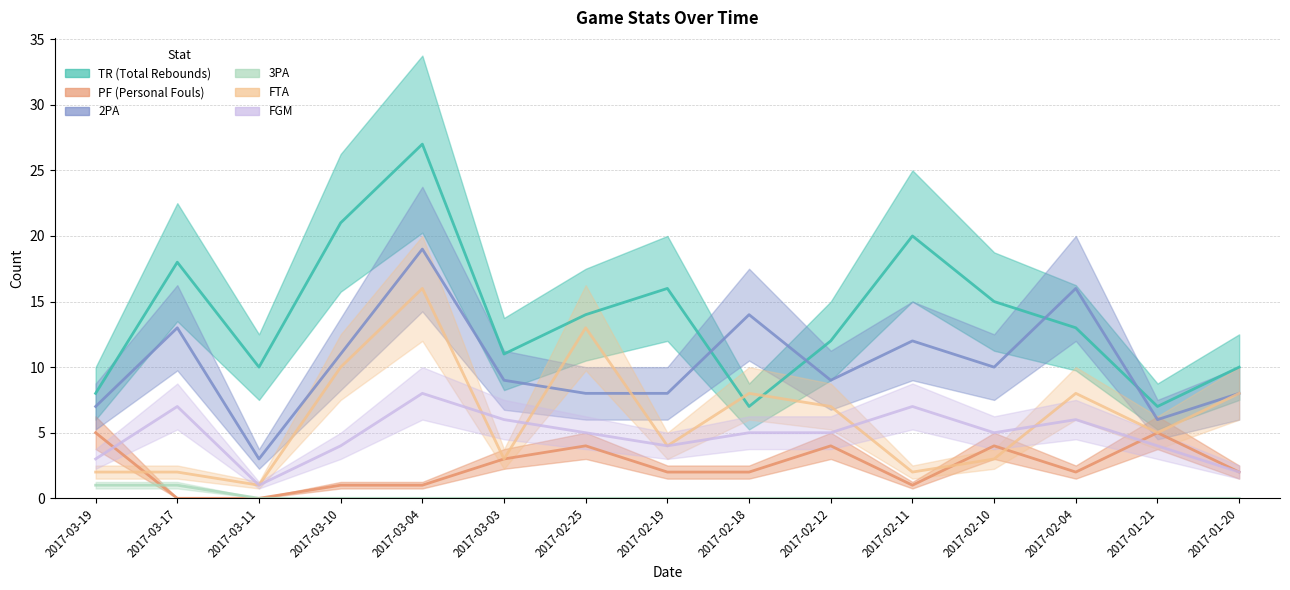

True or false: PF (Personal Fouls) and 2PA intersect in this chart.

False